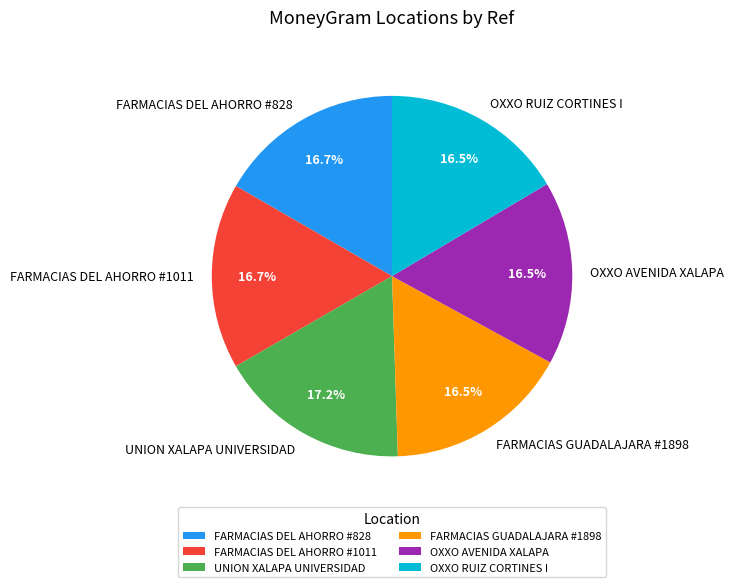

How many segments does this pie chart have?

6